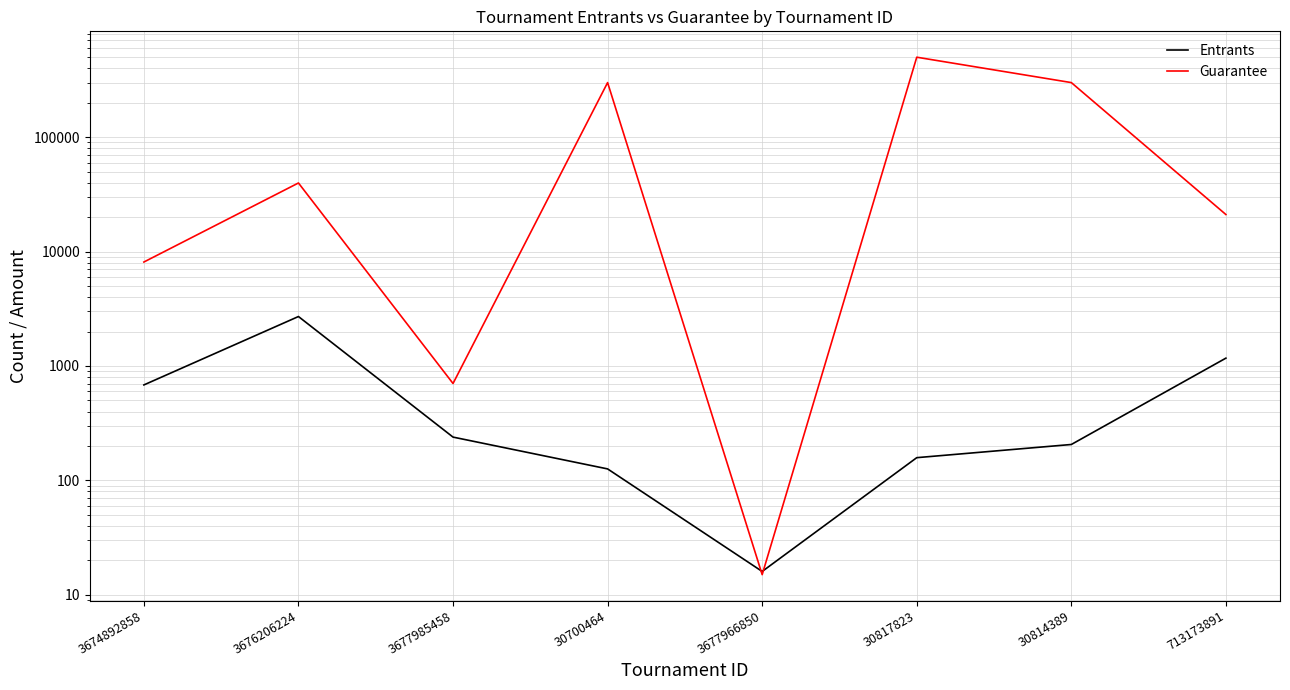

What is the label of the 1st point from the right?

713173891